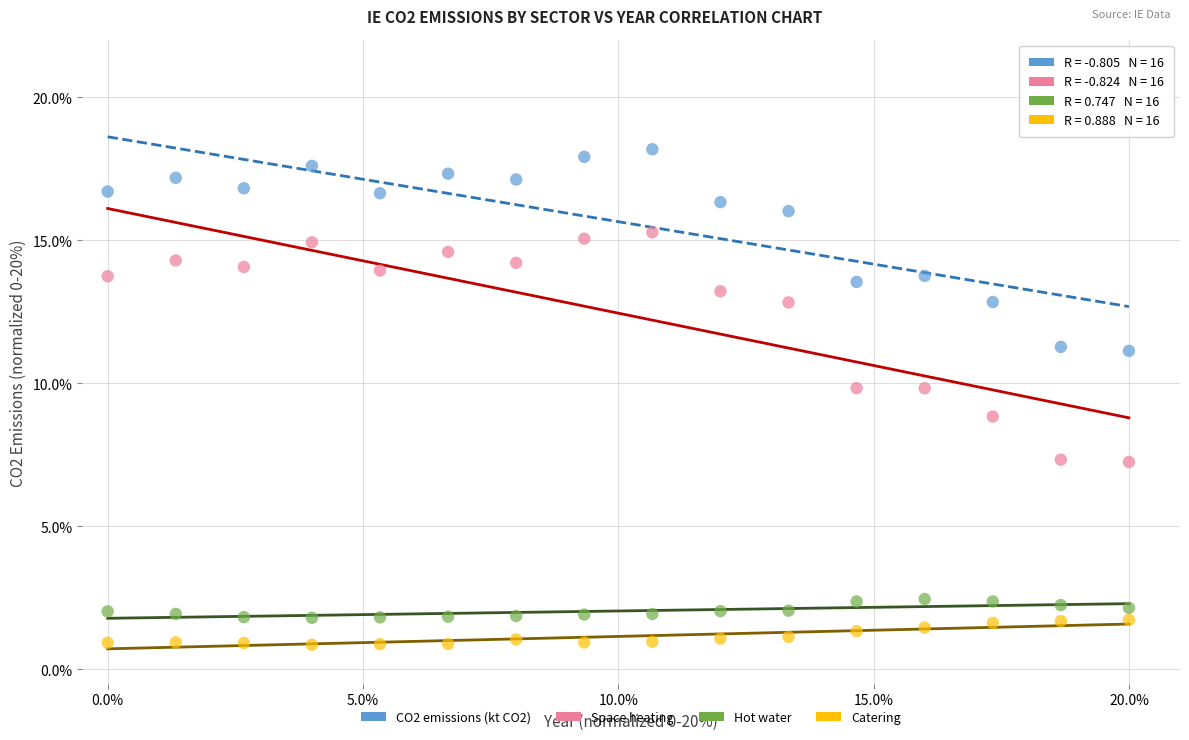

Which series contains the highest Y value?

CO2 emissions (kt CO2)